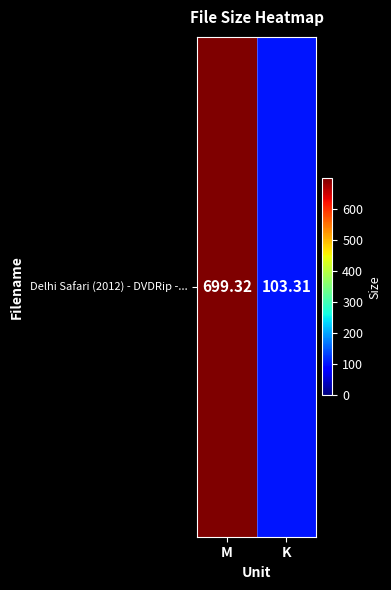

What is the maximum value shown in the chart?

699.3